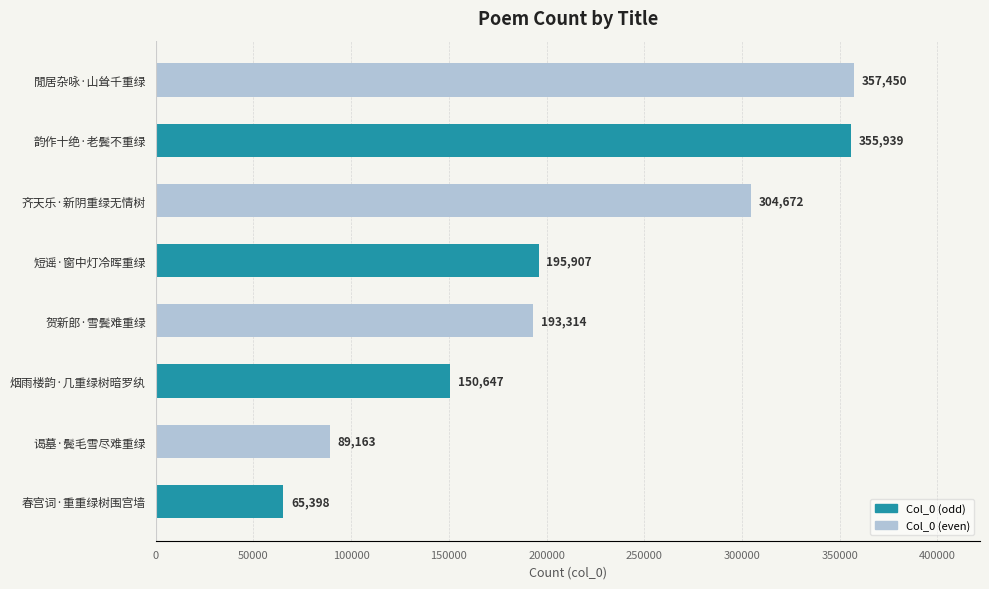

Where is the data nearest to the value 211424?

短谣·窗中灯冷晖重绿